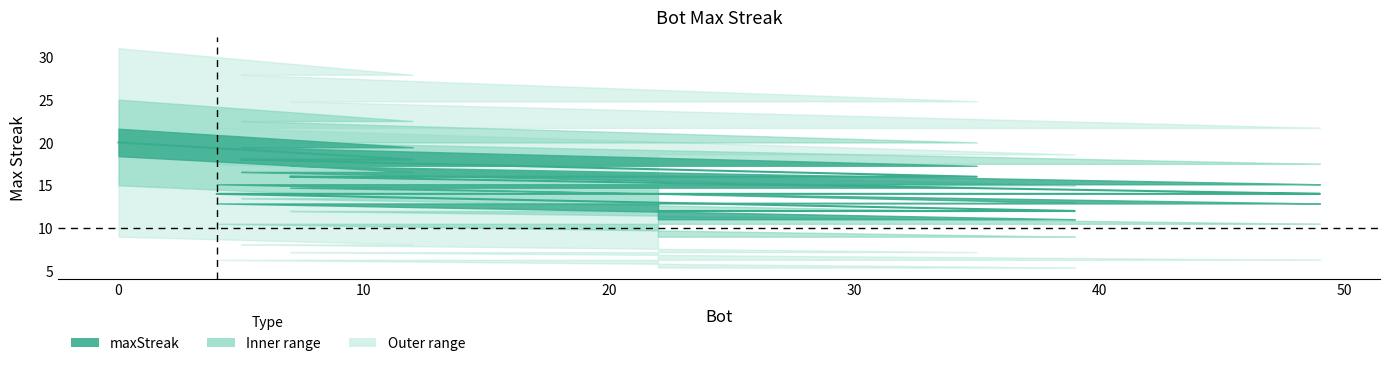

Rank the categories by value from lowest to highest.

39, 37, 34, 31, 26, 22, 49, 48, 25, 4, 35, 29, 17, 13, 11, 7, 12, 6, 5, 0